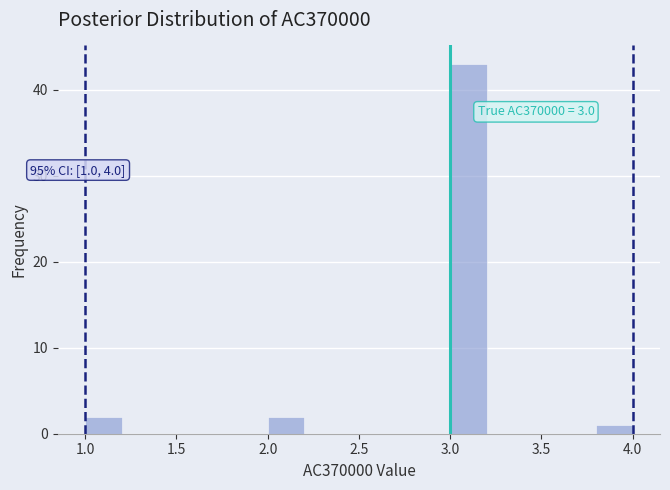

Over which range of the x-axis is the bar tallest?

3.0 to 3.2